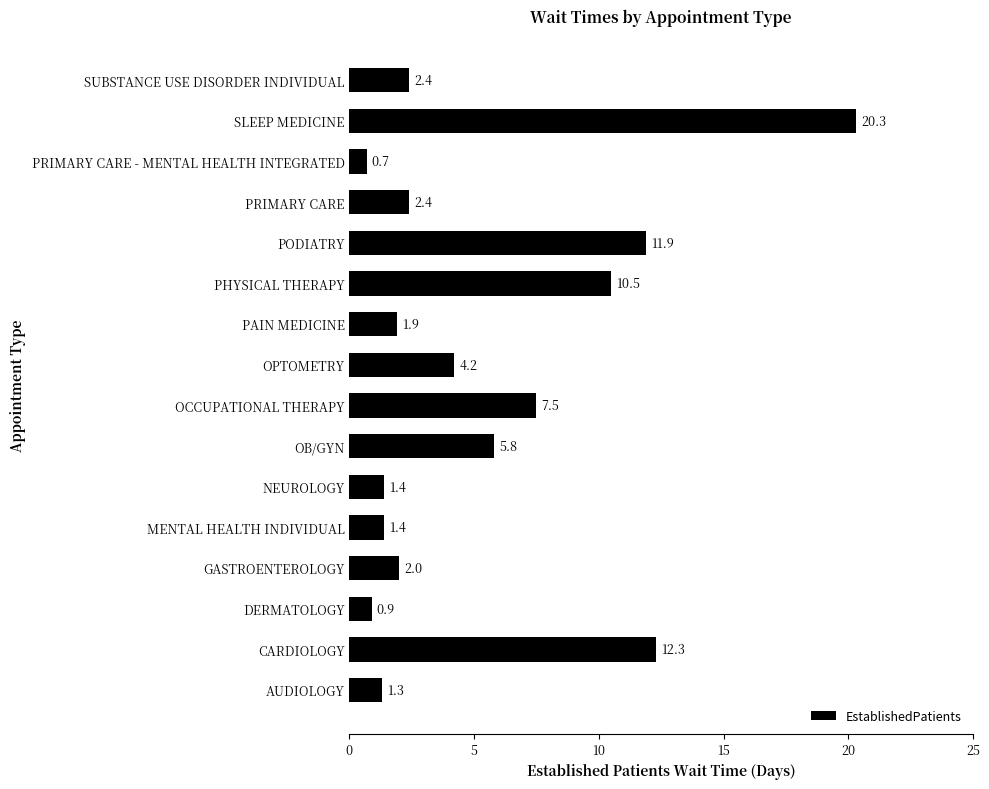

Which has a higher value, PAIN MEDICINE or SLEEP MEDICINE?

SLEEP MEDICINE